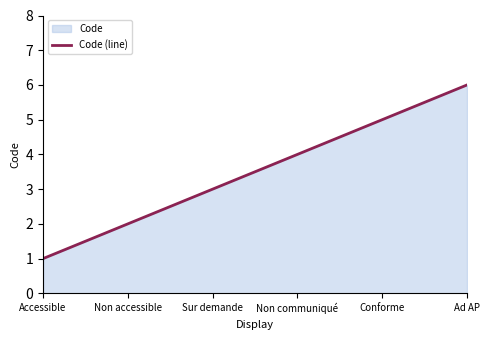

What is the minimum value shown in the chart?

1.0